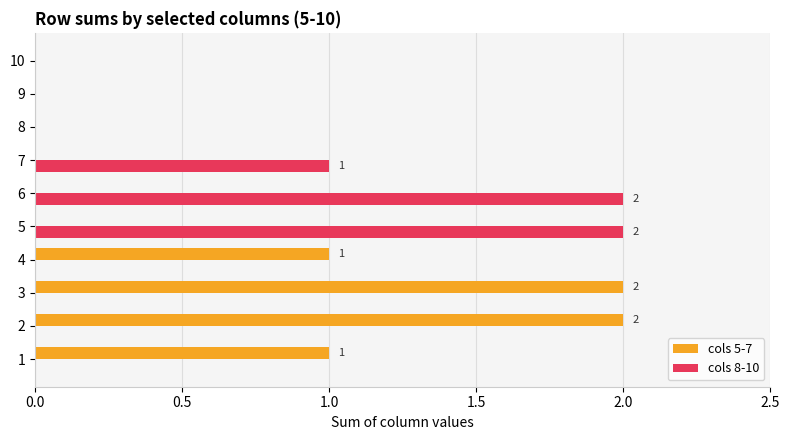

Is it true that cols 5-7 equals -1 at 9?

False